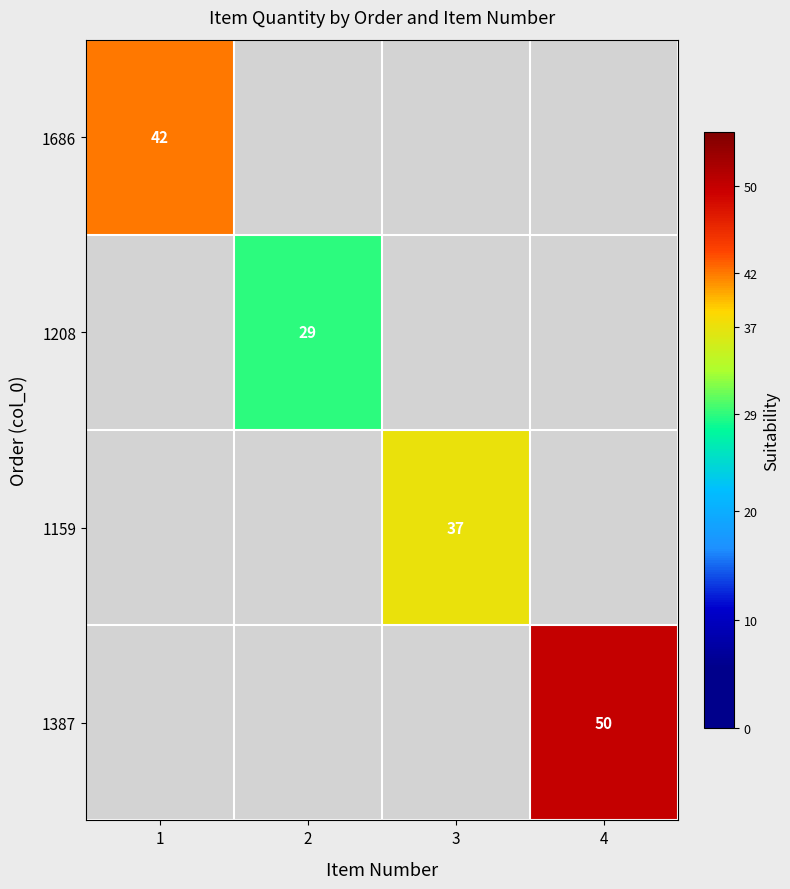

Is the value of 1686 at 1 greater than the value of 1159 at 3?

Yes